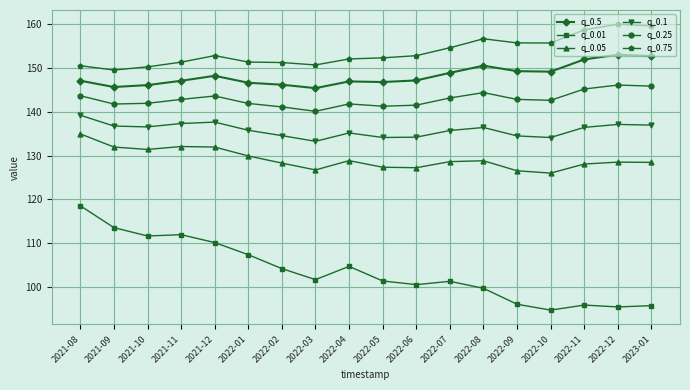

Is the value of q_0.5 at 2022-03 greater than the value of q_0.1 at 2021-08?

Yes